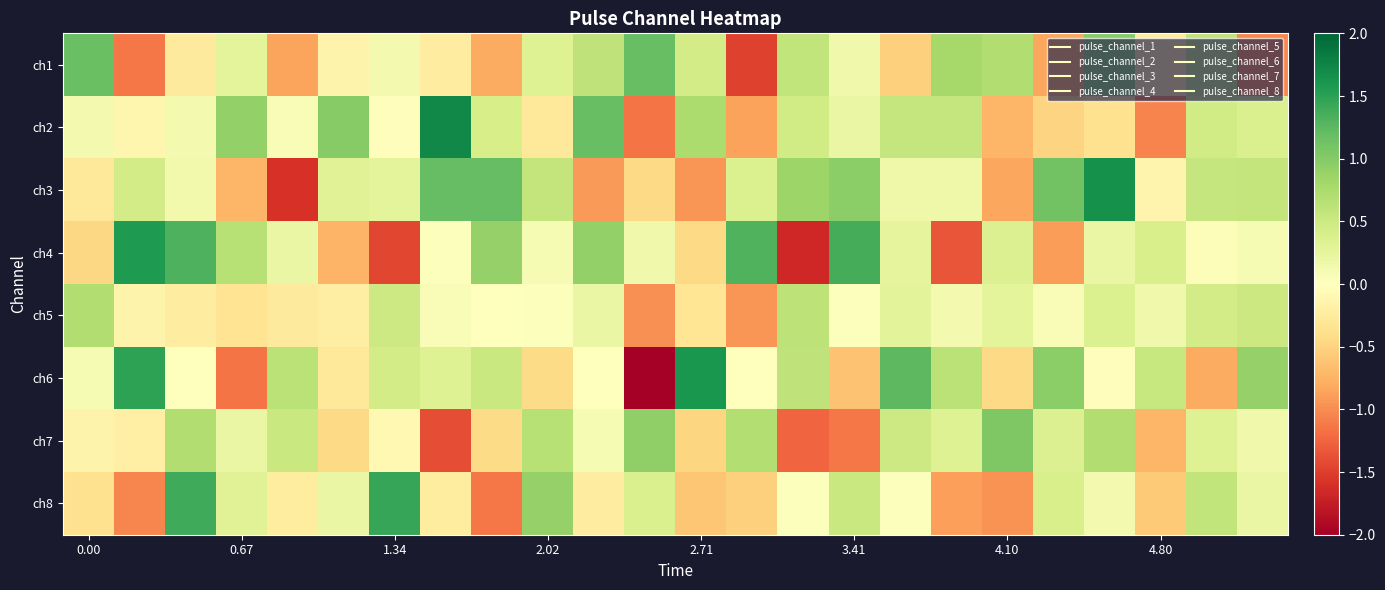

Reading right to left, list all the values displayed in this chart.

row_0: -1.0	0.6	-0.3	1.0	-0.8	0.7	0.8	-0.5	0.1	0.6	-1.5	0.4	1.2	0.6	0.3	-0.8	-0.2	0.1	-0.2	-0.9	0.3	-0.3	-1.1	1.2
row_1: 0.4	0.5	-1.1	-0.4	-0.5	-0.7	0.6	0.6	0.2	0.5	-0.9	0.7	-1.1	1.2	-0.3	0.4	1.7	-0.0	1.0	0.1	0.9	0.1	-0.1	0.1
row_2: 0.6	0.6	-0.1	1.6	1.1	-0.8	0.2	0.2	1.0	0.8	0.4	-0.9	-0.4	-0.9	0.6	1.2	1.2	0.3	0.3	-1.6	-0.7	0.1	0.5	-0.3
row_3: 0.1	0.0	0.4	0.2	-0.9	0.3	-1.3	0.3	1.4	-1.7	1.3	-0.4	0.1	0.9	0.1	0.9	0.0	-1.4	-0.7	0.2	0.7	1.3	1.6	-0.5
row_4: 0.5	0.5	0.1	0.4	0.1	0.3	0.1	0.3	0.0	0.6	-0.9	-0.3	-1.0	0.2	0.0	0.0	0.1	0.5	-0.2	-0.3	-0.3	-0.2	-0.2	0.7
row_5: 0.9	-0.8	0.5	-0.0	1.0	-0.4	0.6	1.2	-0.6	0.6	-0.0	1.6	-2.0	0.0	-0.4	0.5	0.3	0.4	-0.3	0.6	-1.2	0.0	1.5	0.1
row_6: 0.2	0.3	-0.7	0.7	0.3	1.0	0.3	0.5	-1.1	-1.2	0.7	-0.5	0.9	0.1	0.7	-0.4	-1.4	-0.1	-0.5	0.5	0.2	0.7	-0.2	-0.2
row_7: 0.2	0.6	-0.6	0.1	0.4	-1.0	-0.9	0.0	0.5	0.0	-0.5	-0.6	0.4	-0.2	0.9	-1.1	-0.2	1.4	0.2	-0.2	0.3	1.4	-1.0	-0.4